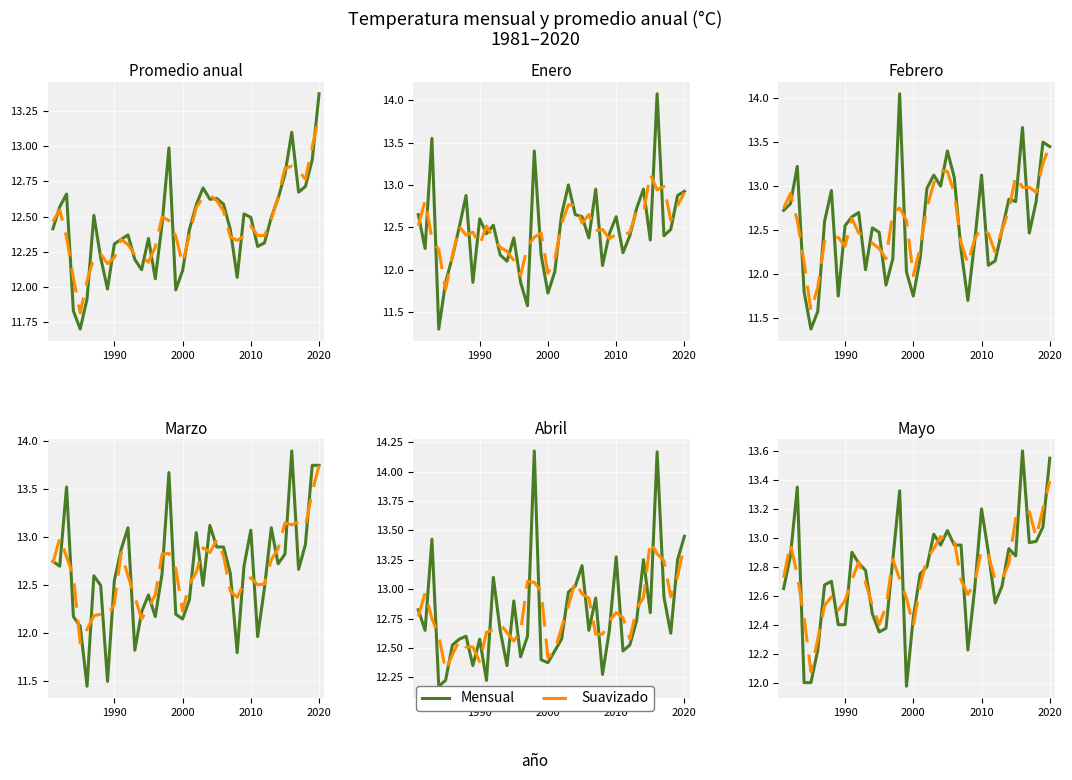

What is the maximum value for Suavizado?

13.4